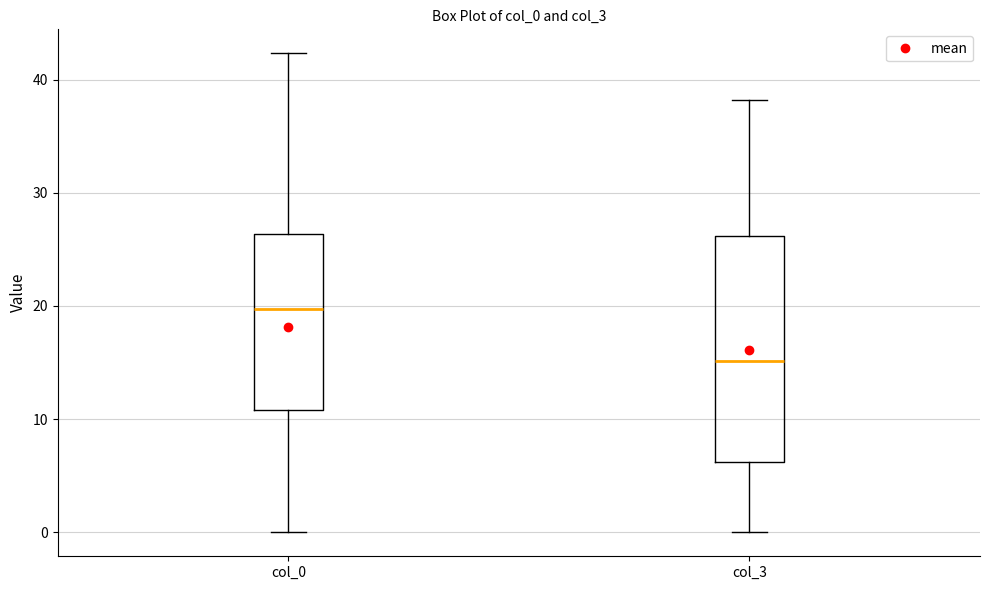

Reading left to right, read every box against the y-axis: the position of its median line, the range the box covers, and the ends of its whiskers. The values are not printed on the chart, so give them approximately, as read against the axis.

col_0: median 20, box 11 to 26, whiskers 0 to 42
col_3: median 15, box 6 to 26, whiskers 0 to 38